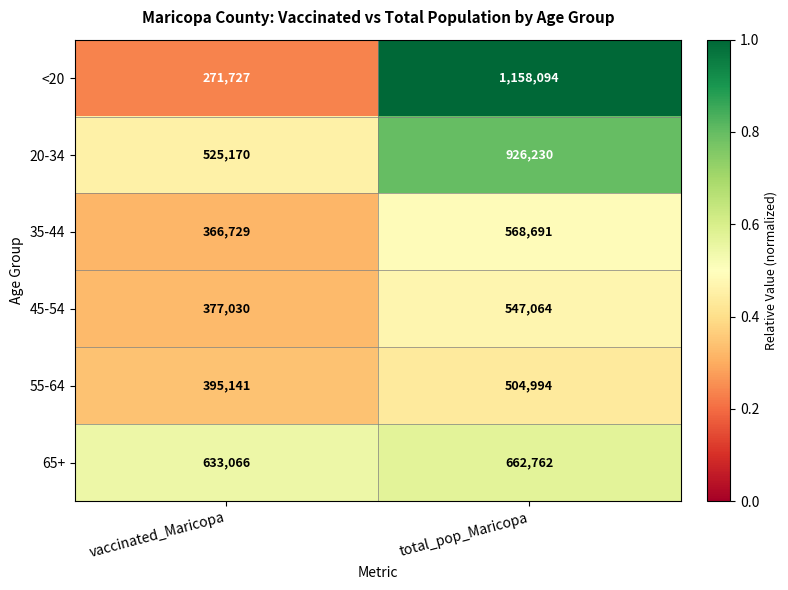

Between vaccinated_Maricopa and total_pop_Maricopa, which series saw the biggest shift?

<20